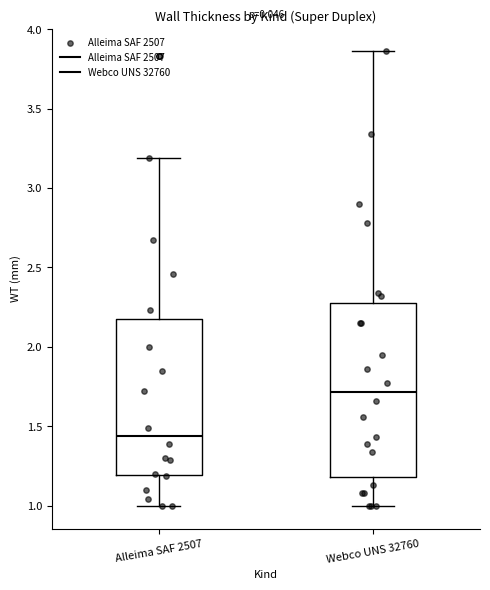

Which box's median line is the lowest?

Alleima SAF 2507